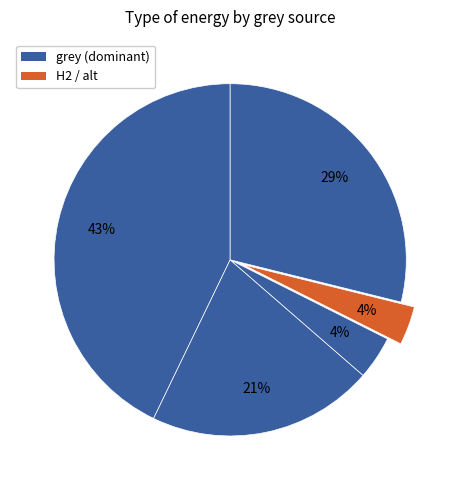

How many slices are in this pie chart?

5